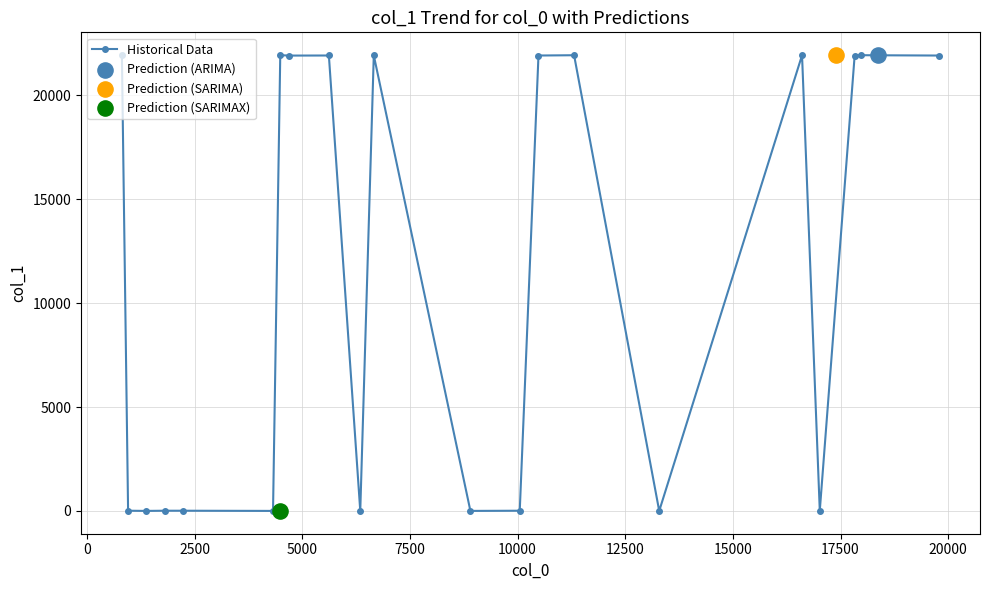

What is the highest value of the Historical Data series?

21935